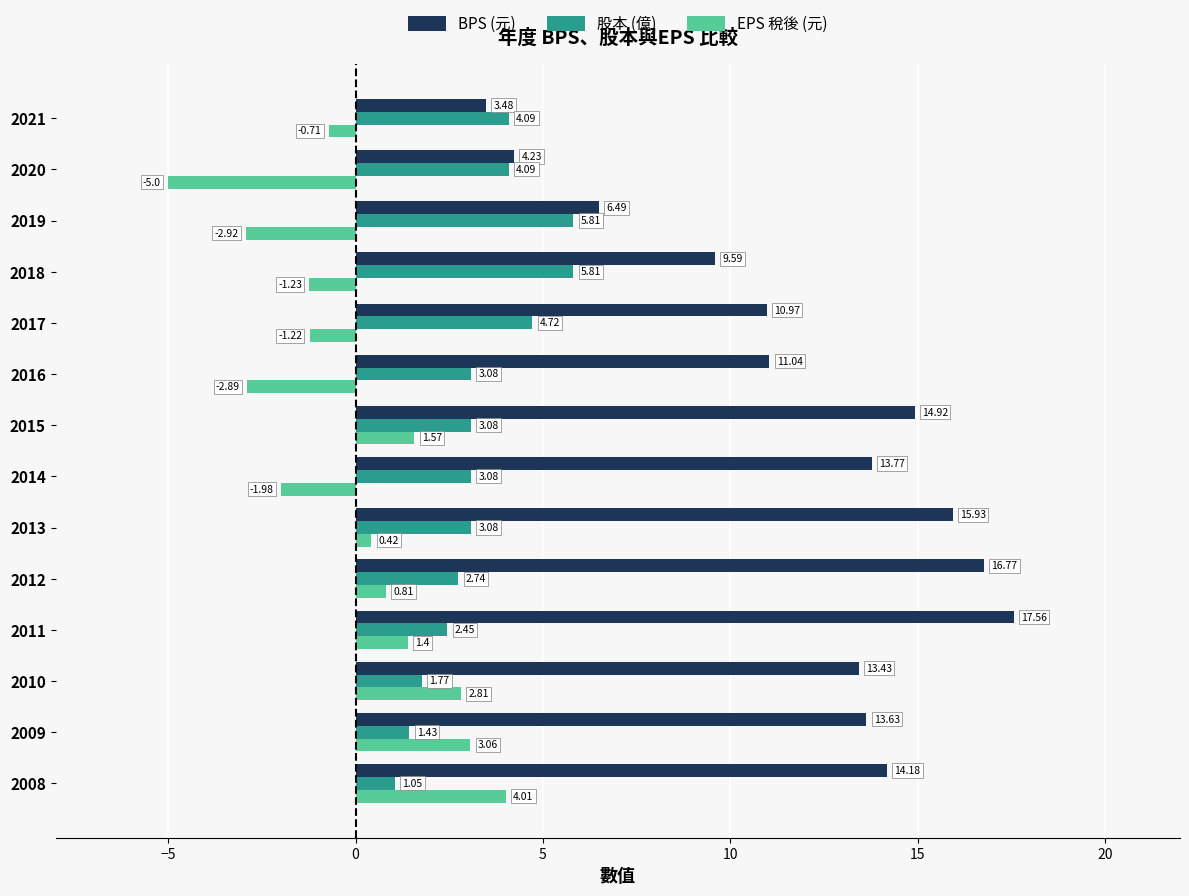

List the labels in order of BPS (元) value, largest first.

2011, 2012, 2013, 2015, 2008, 2014, 2009, 2010, 2016, 2017, 2018, 2019, 2020, 2021